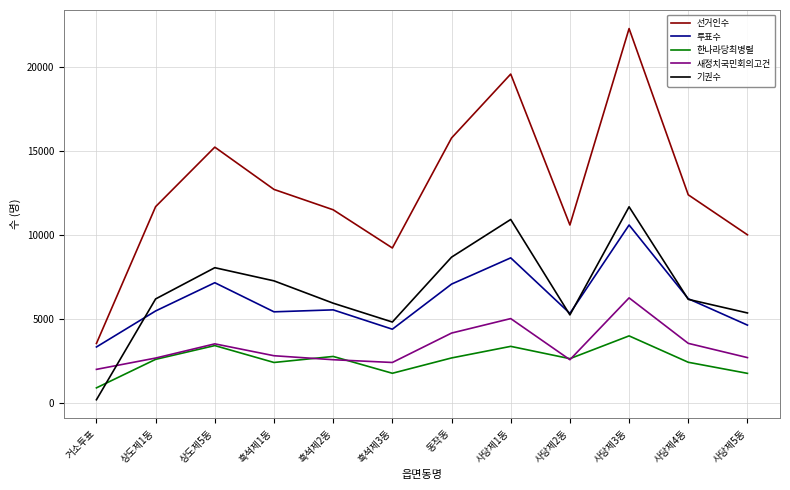

At which label is 새정치국민회의고건 closest to 4142?

동작동